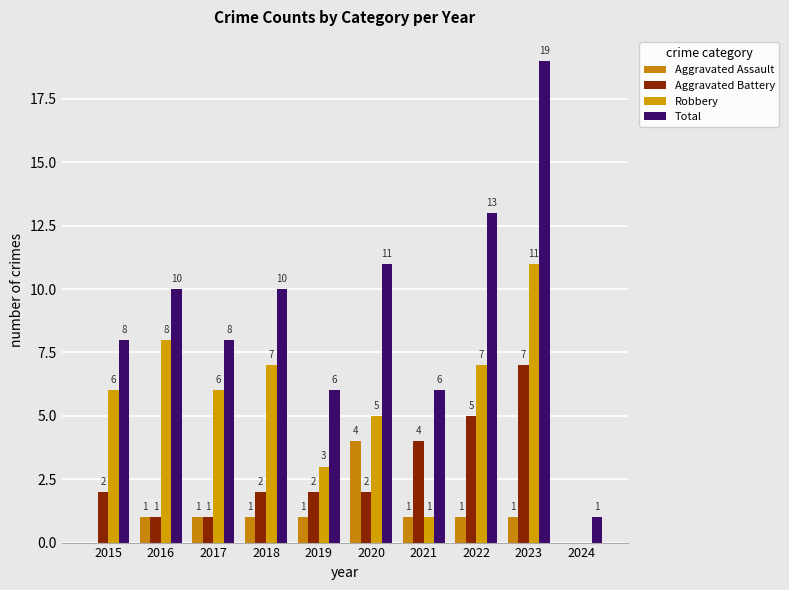

Between 2019 and 2015, which is larger?

2019